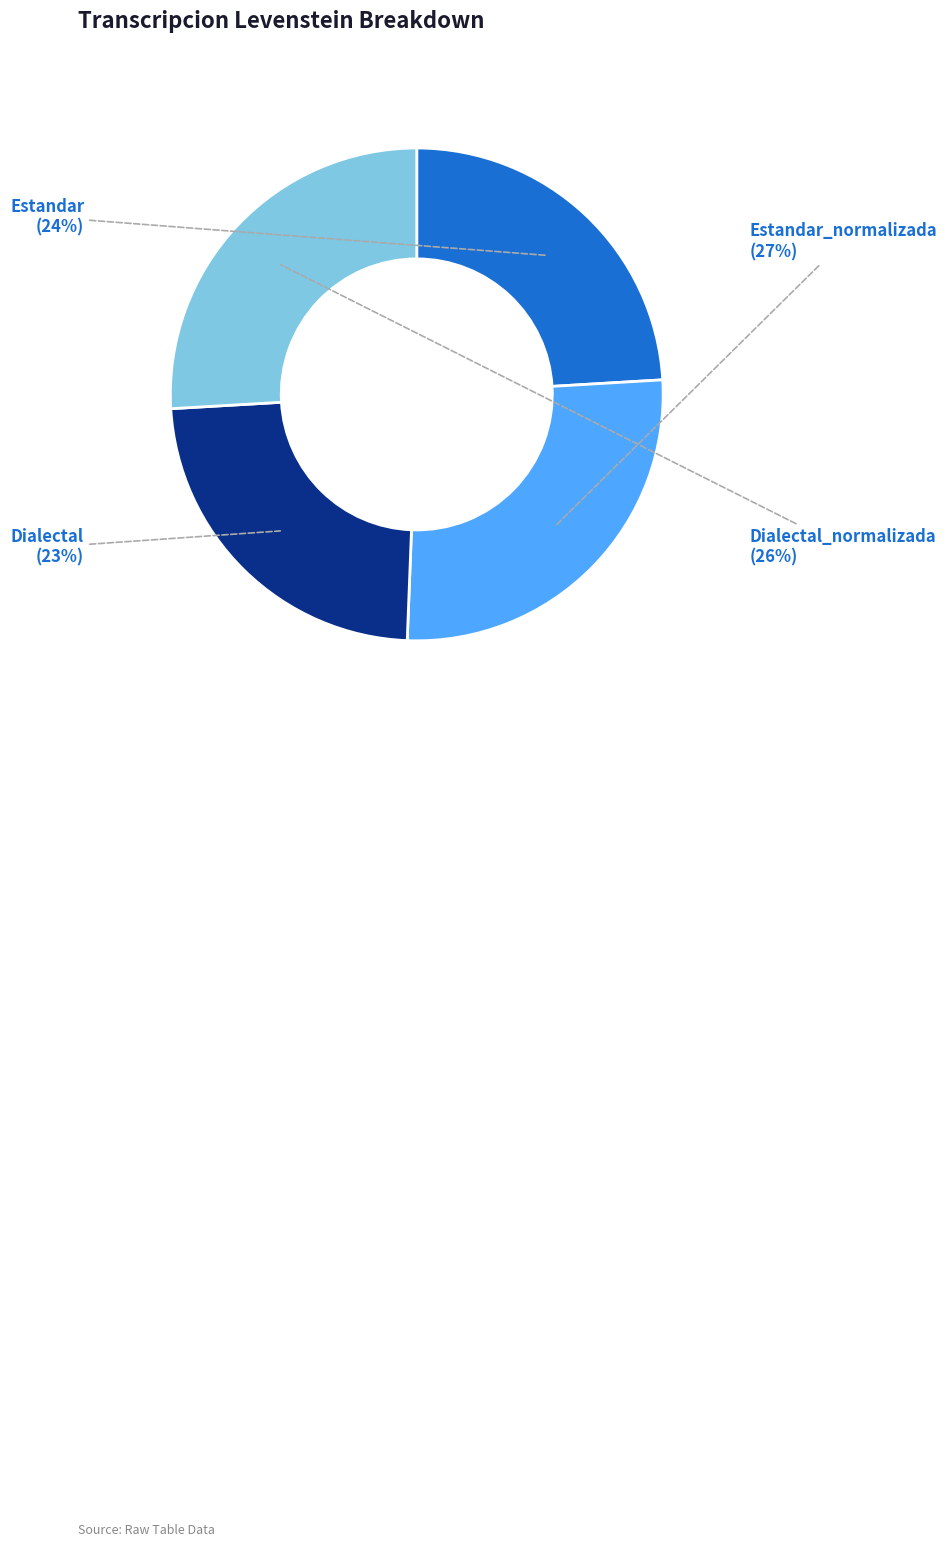

How many slices are in this pie chart?

4